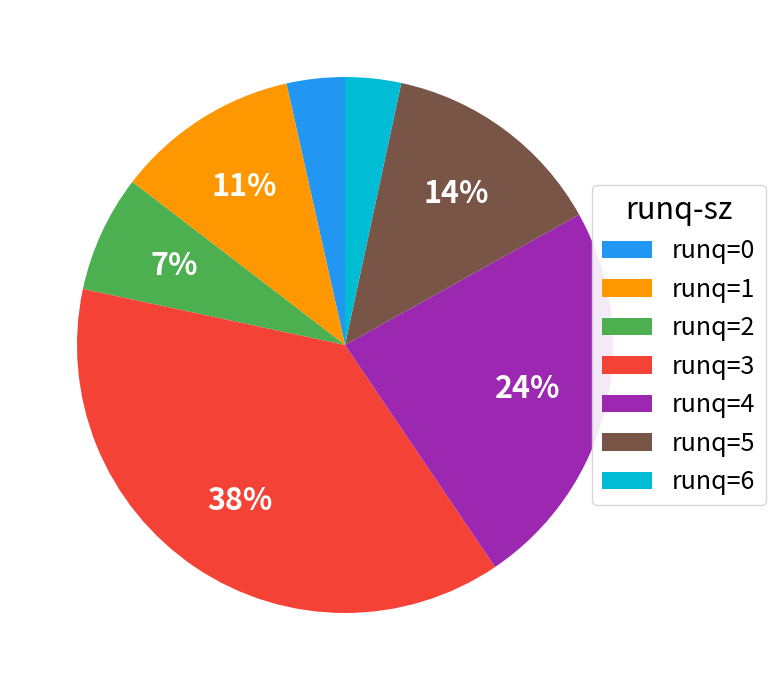

Is there any slice that represents more than half of the pie?

No